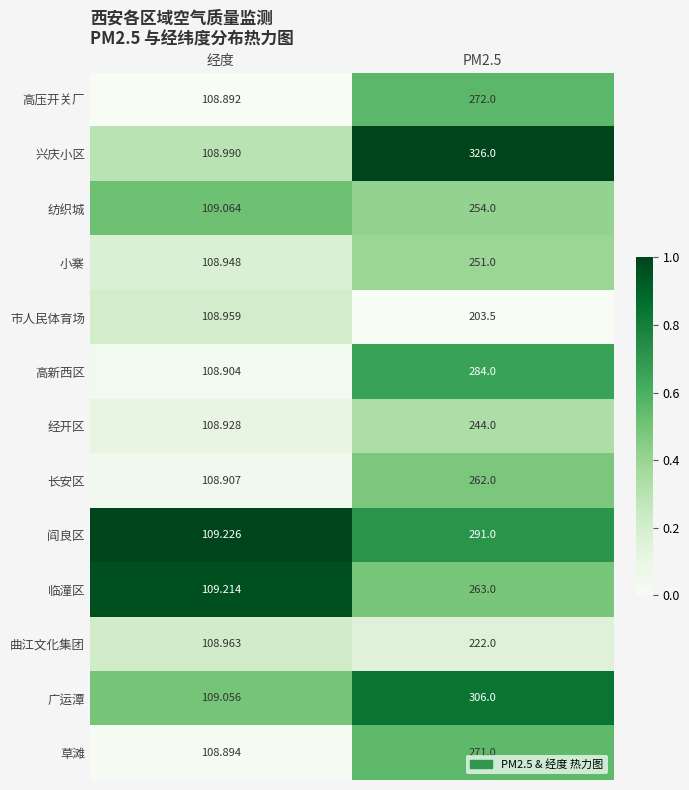

Is the value of 曲江文化集团 at PM2.5 greater than the value of 市人民体育场 at 经度?

Yes